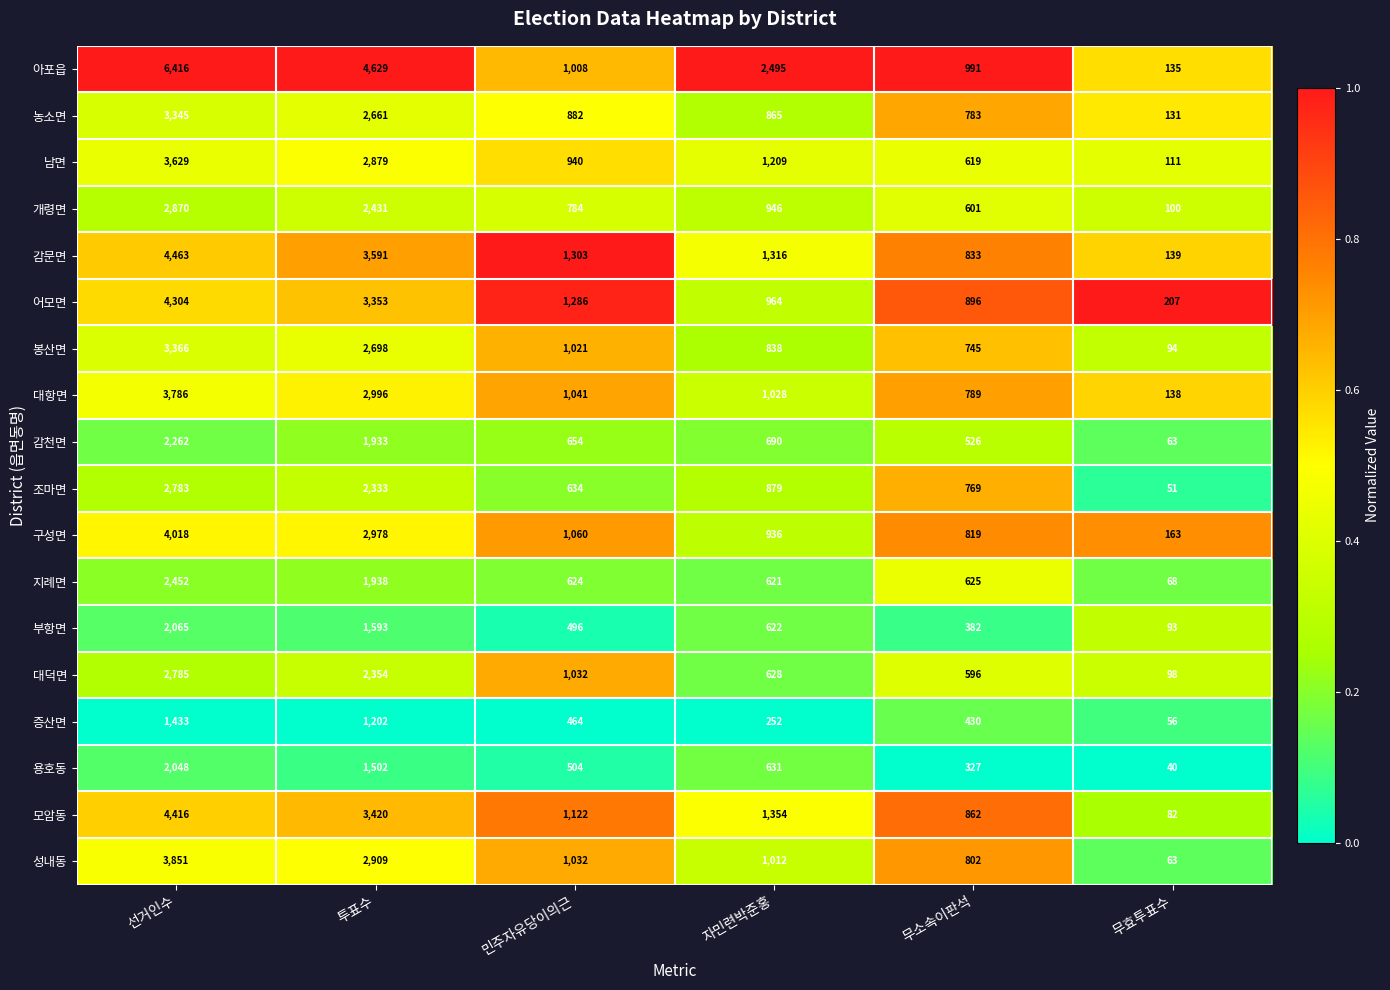

Where does the 농소면 series first go above 882?

선거인수